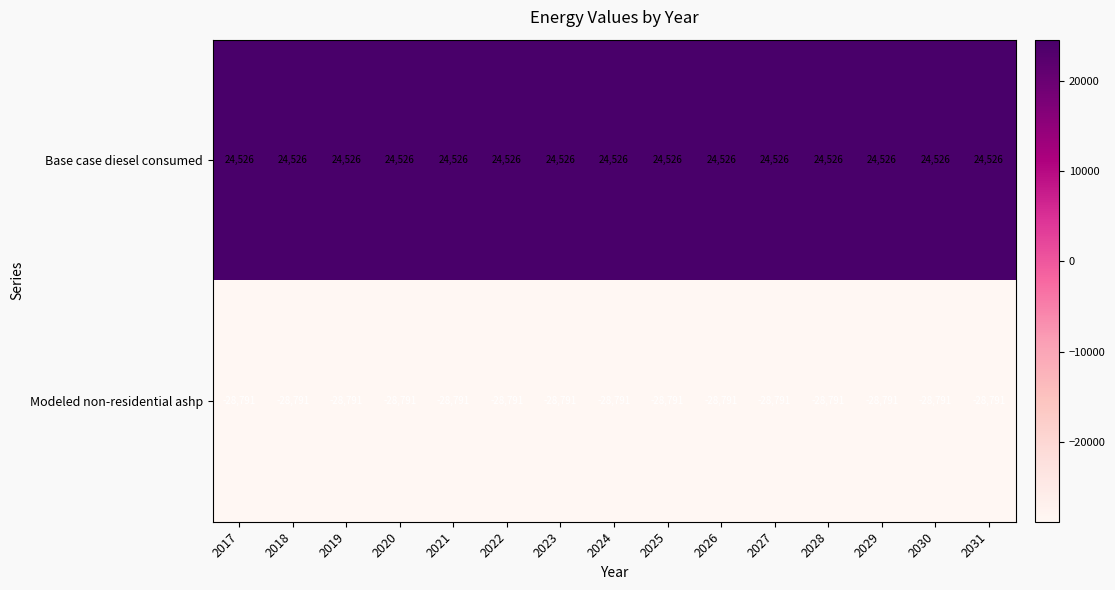

Rank the series at 2029 from highest to lowest value.

Base case diesel consumed, Modeled non-residential ashp